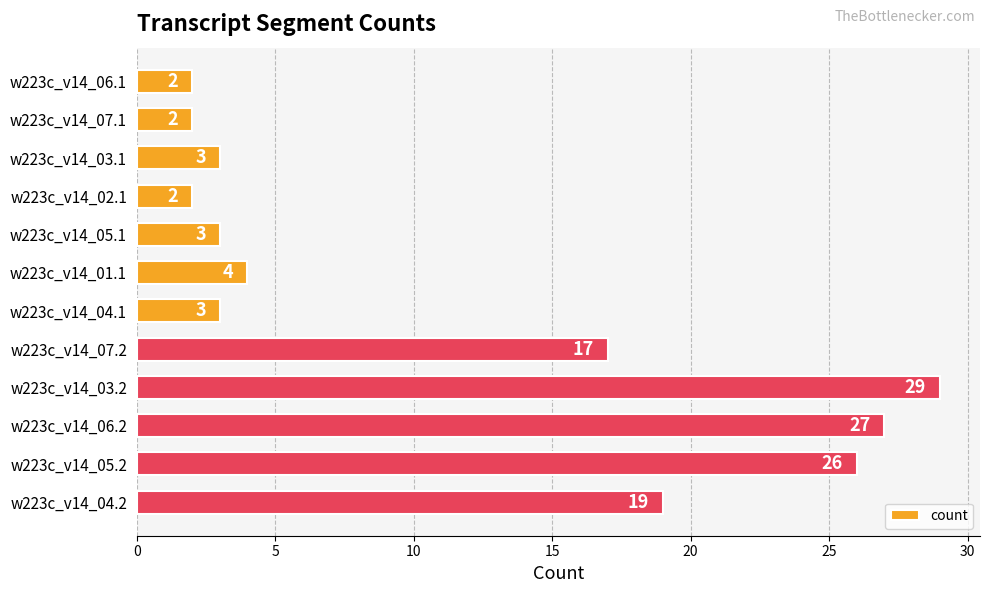

What is the maximum value shown in the chart?

29